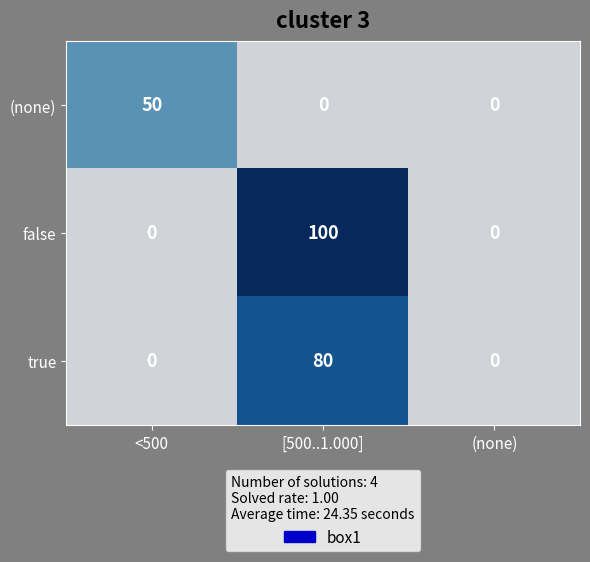

The value of true at (none) is 0. True or false?

True